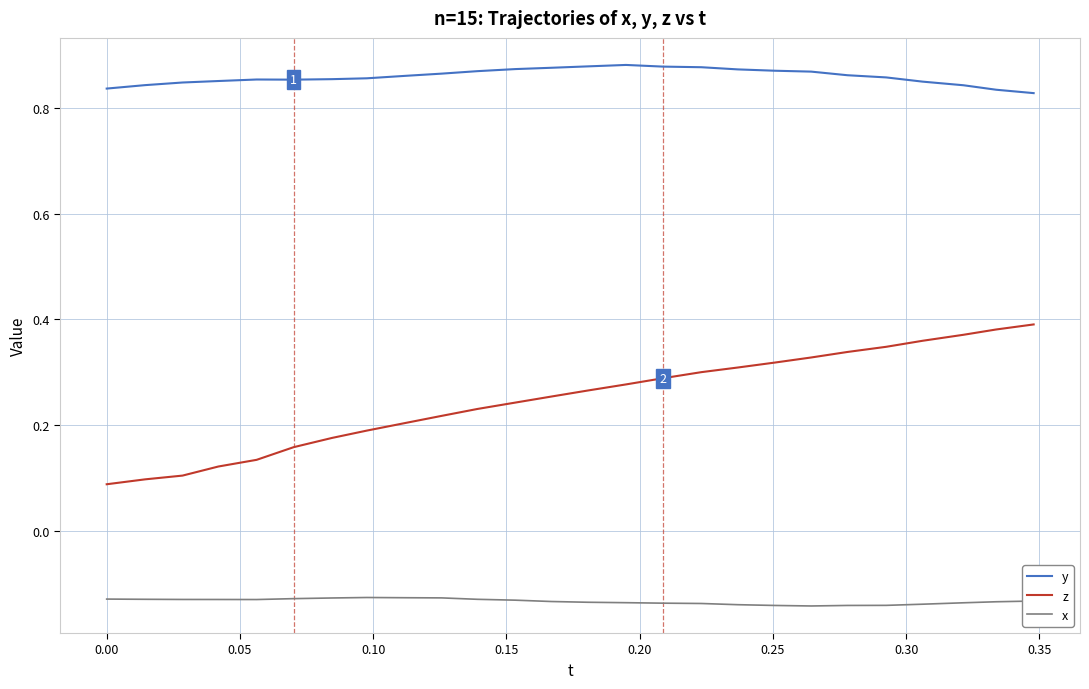

Which series has the largest total across all categories?

y